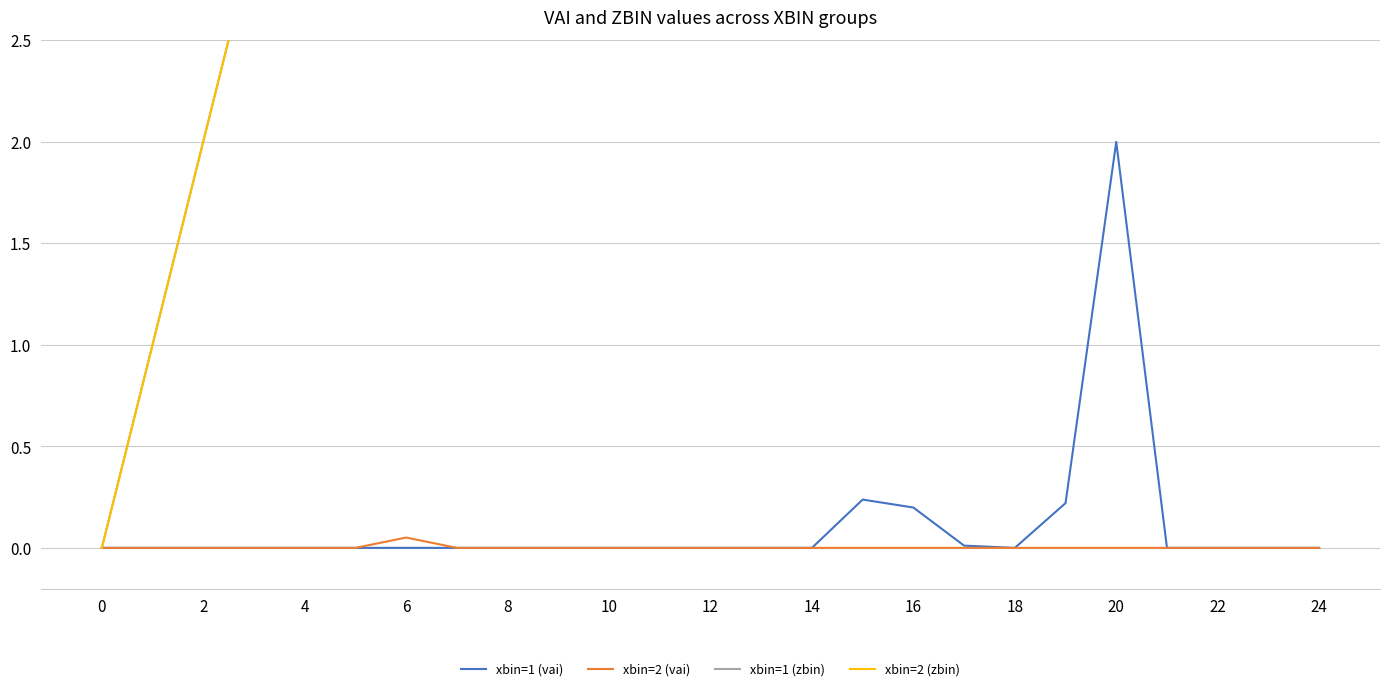

At 0, list the series in order from largest to smallest.

xbin=1 (vai), xbin=2 (vai), xbin=1 (zbin), xbin=2 (zbin)